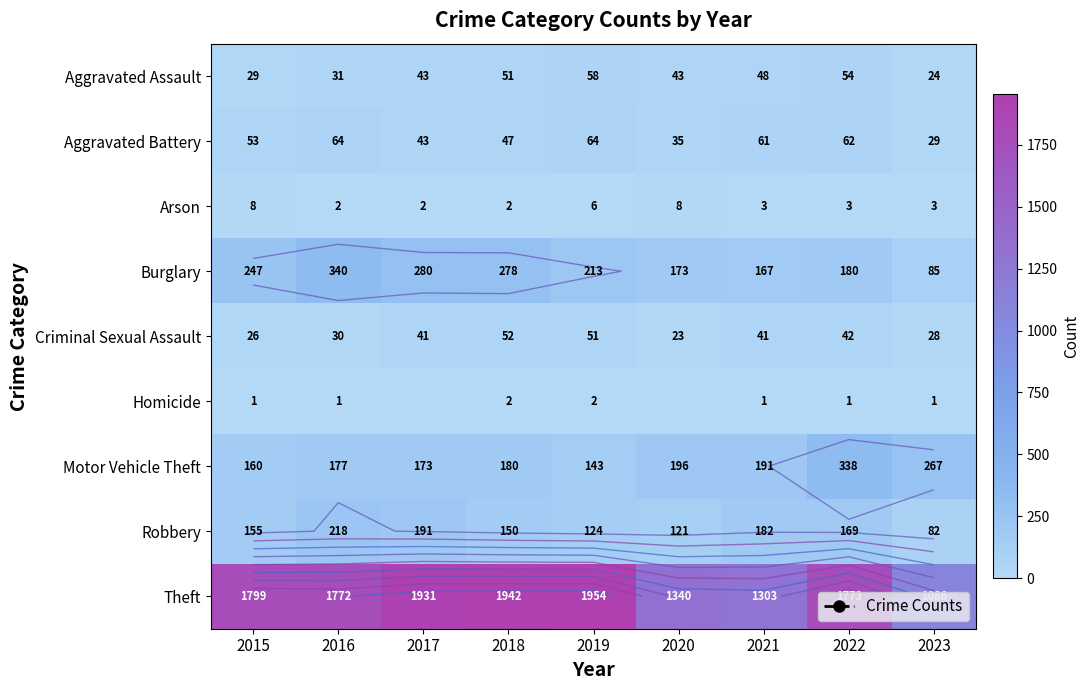

What is the difference between the highest and lowest values at 2019?

1952